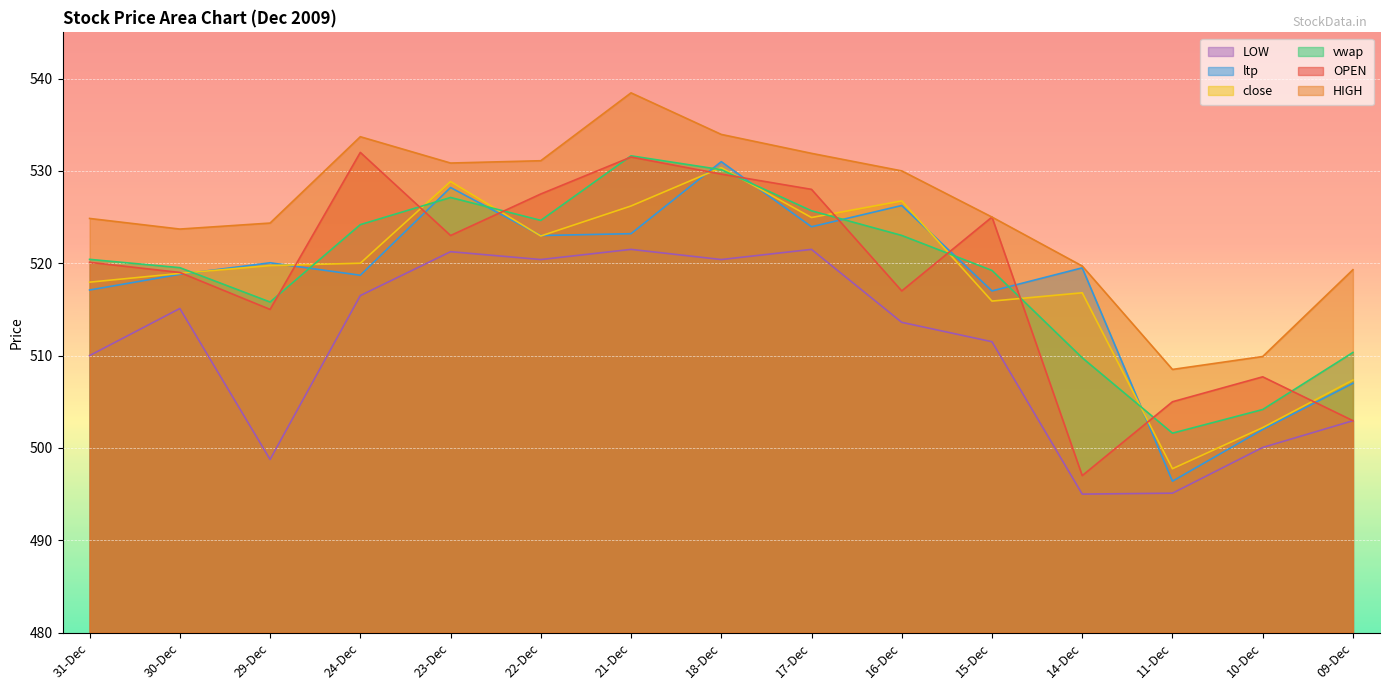

True or false: OPEN and HIGH intersect in this chart.

False